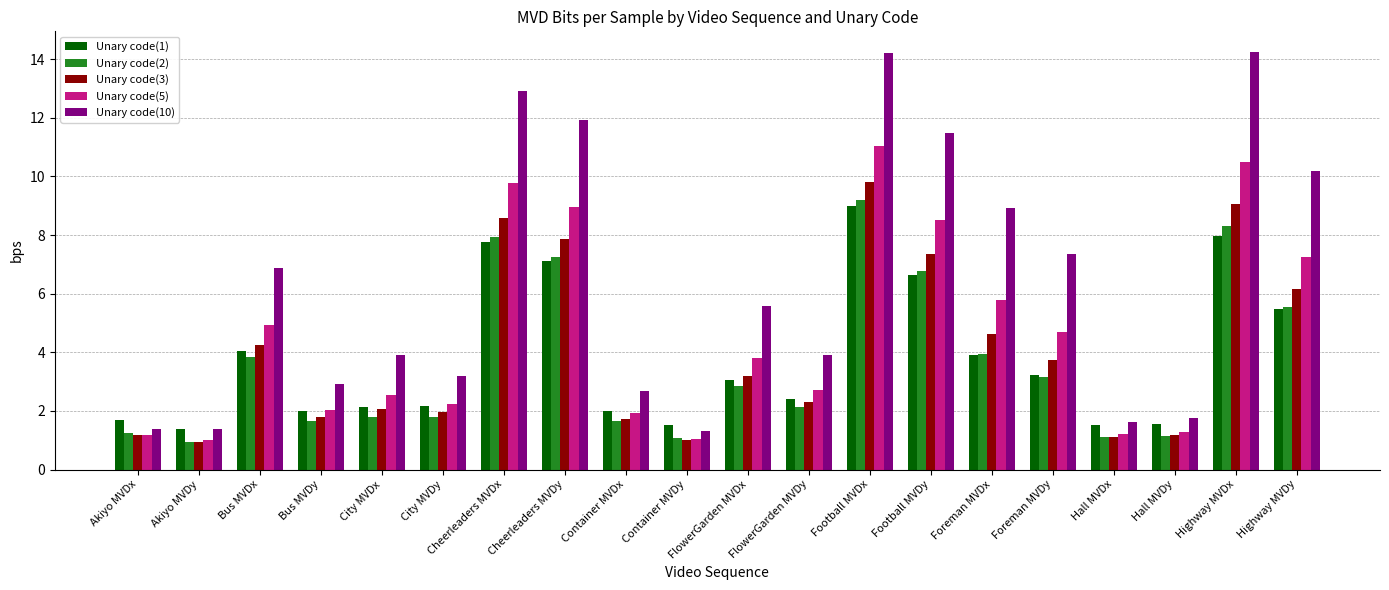

What is the difference between the Unary code(3) values at Foreman MVDx and Hall MVDx?

3.5